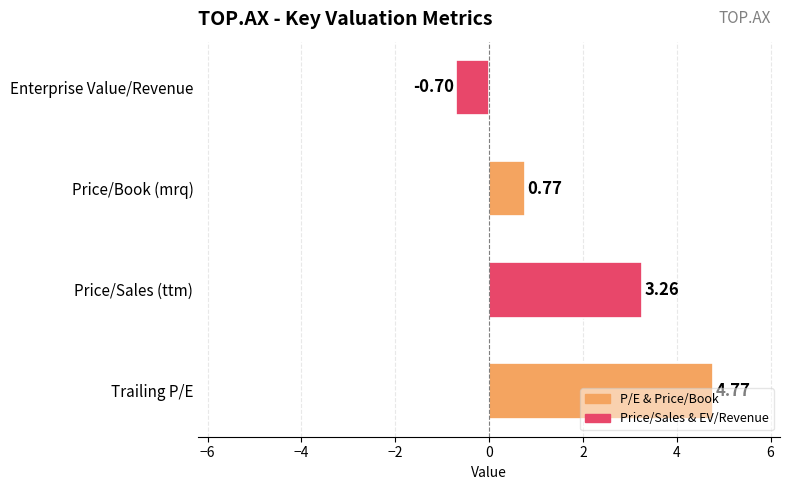

Which label corresponds to the smallest value in the chart?

Enterprise Value/Revenue